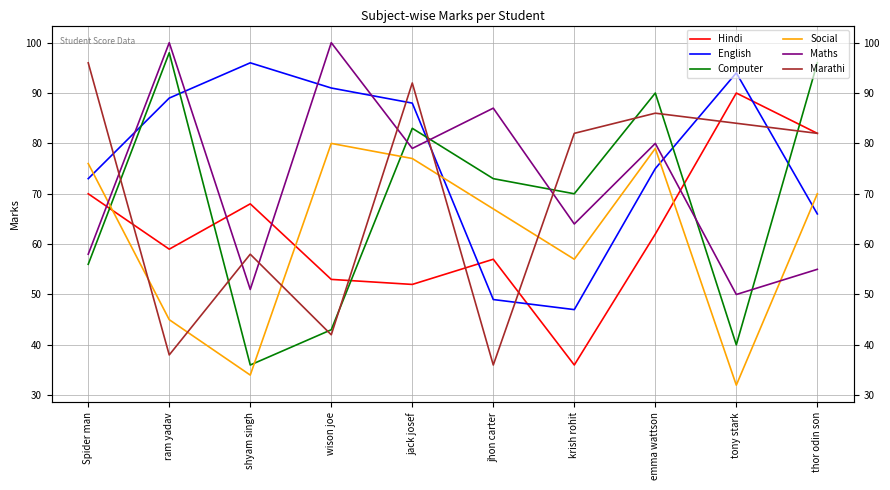

Reading left to right, list all the values displayed in this chart.

Hindi: Spider man=70	ram yadav=59	shyam singh=68	wison joe=53	jack josef=52	jhon carter=57	krish rohit=36	emma wattson=62	tony stark=90	thor odin son=82
English: Spider man=73	ram yadav=89	shyam singh=96	wison joe=91	jack josef=88	jhon carter=49	krish rohit=47	emma wattson=75	tony stark=94	thor odin son=66
Computer: Spider man=56	ram yadav=98	shyam singh=36	wison joe=43	jack josef=83	jhon carter=73	krish rohit=70	emma wattson=90	tony stark=40	thor odin son=96
Social: Spider man=76	ram yadav=45	shyam singh=34	wison joe=80	jack josef=77	jhon carter=67	krish rohit=57	emma wattson=79	tony stark=32	thor odin son=70
Maths: Spider man=58	ram yadav=100	shyam singh=51	wison joe=100	jack josef=79	jhon carter=87	krish rohit=64	emma wattson=80	tony stark=50	thor odin son=55
Marathi: Spider man=96	ram yadav=38	shyam singh=58	wison joe=42	jack josef=92	jhon carter=36	krish rohit=82	emma wattson=86	tony stark=84	thor odin son=82